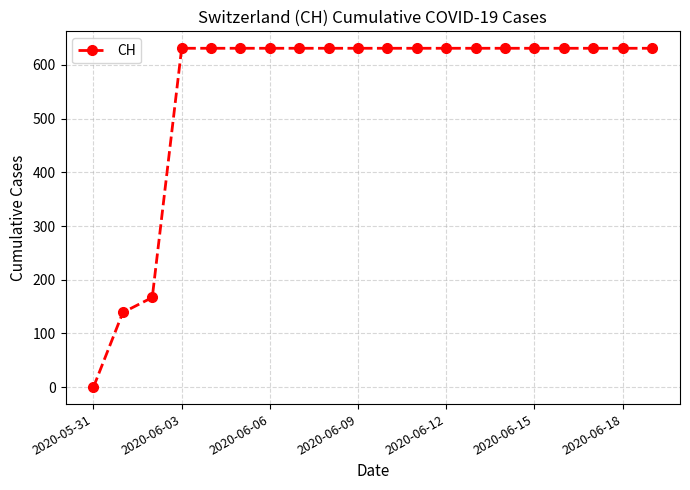

What is the difference between the maximum and minimum values?

631